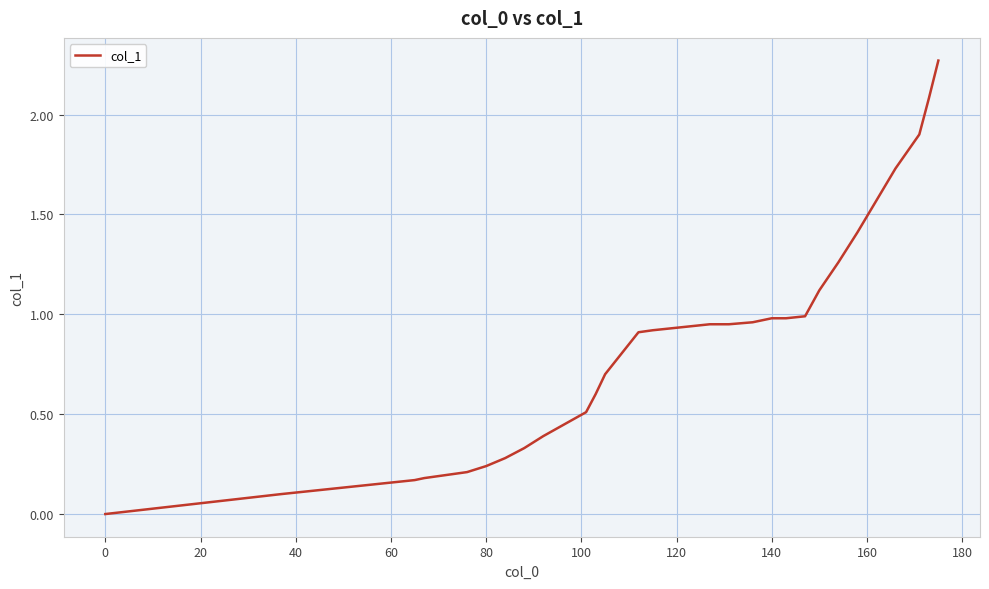

The chart shows a value of 1.3 at 140. True or false?

False